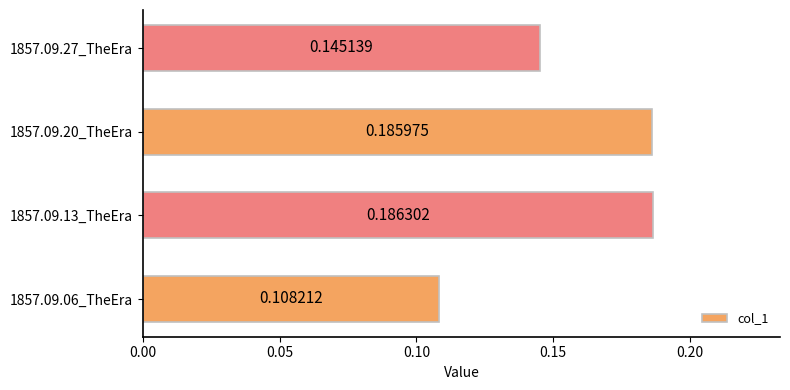

Between 1857.09.20_TheEra and 1857.09.06_TheEra, which is larger?

1857.09.20_TheEra